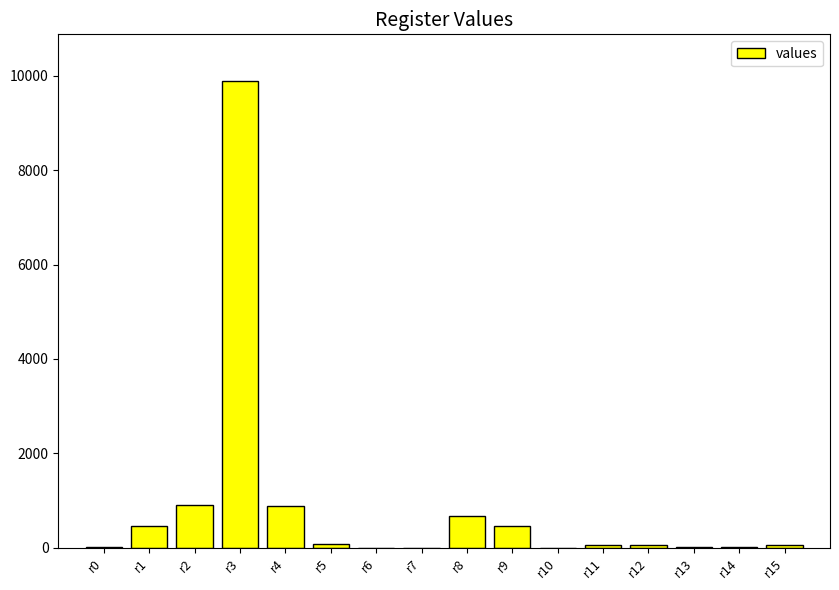

What is the difference between the values at r0 and r8?

666